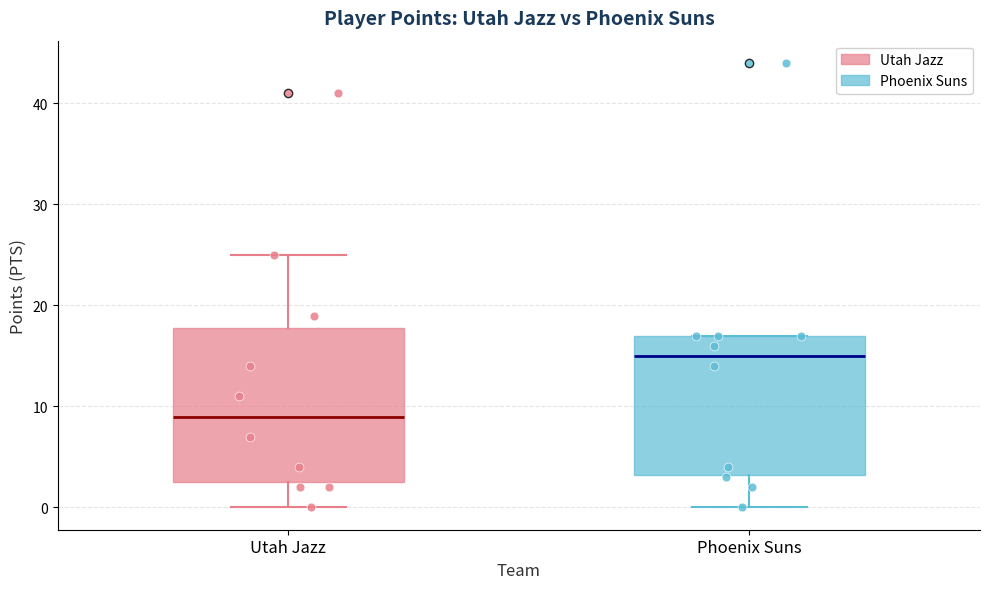

Which box's median line is the highest?

Phoenix Suns